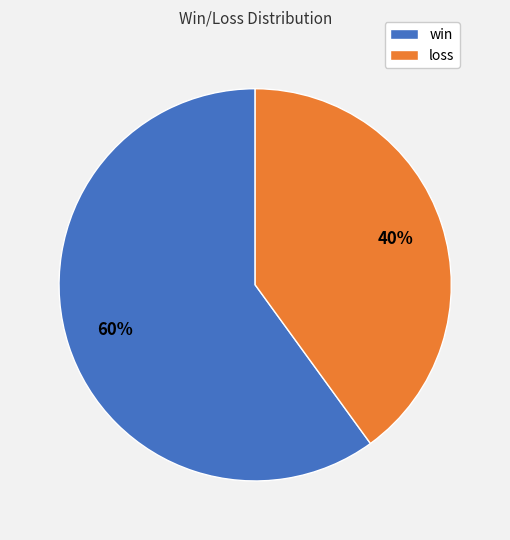

To the nearest percent, what is the average slice percentage?

50%